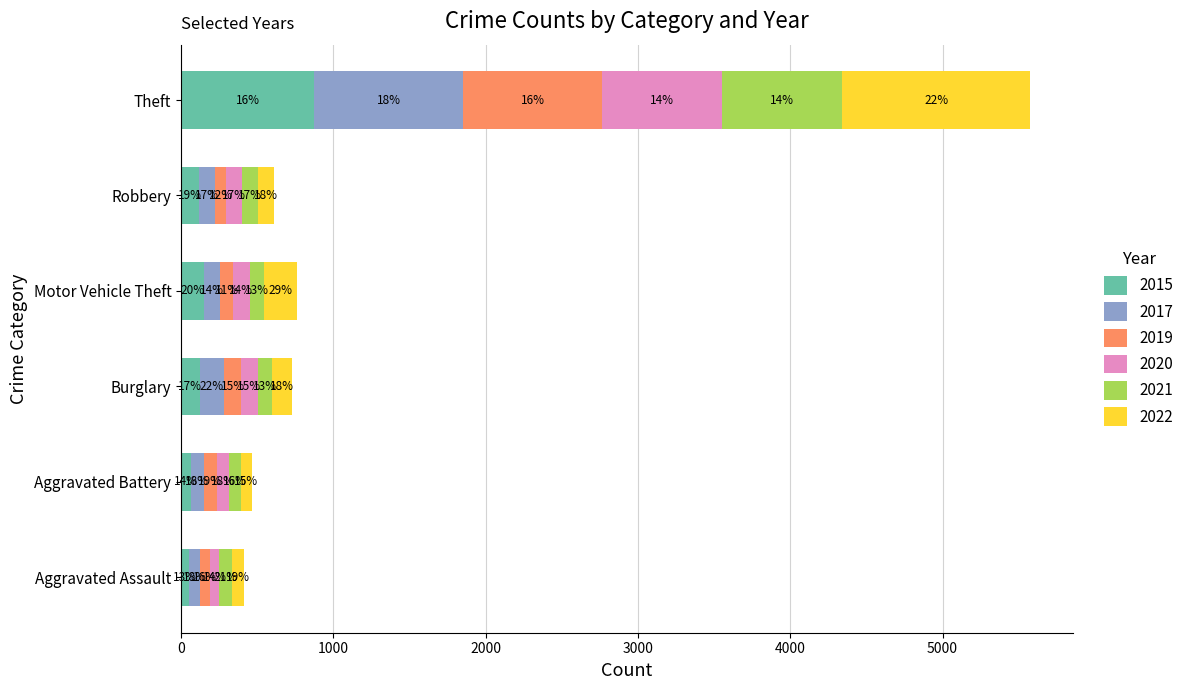

What are all the series names shown in the legend?

2015, 2017, 2019, 2020, 2021, 2022